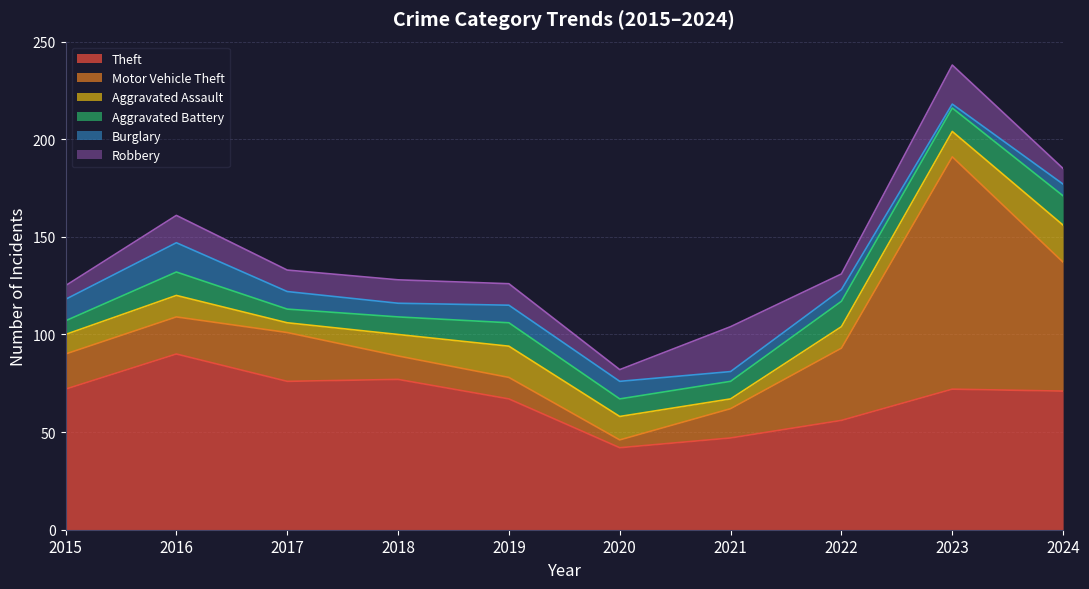

At how many categories does at least one series exceed 110?

1